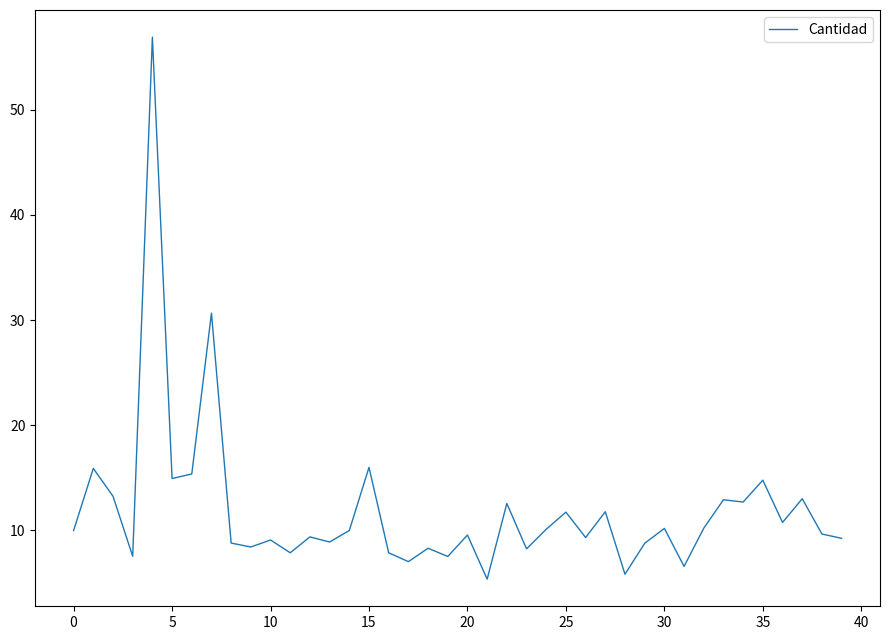

What is the difference between the maximum and minimum values?

51.5